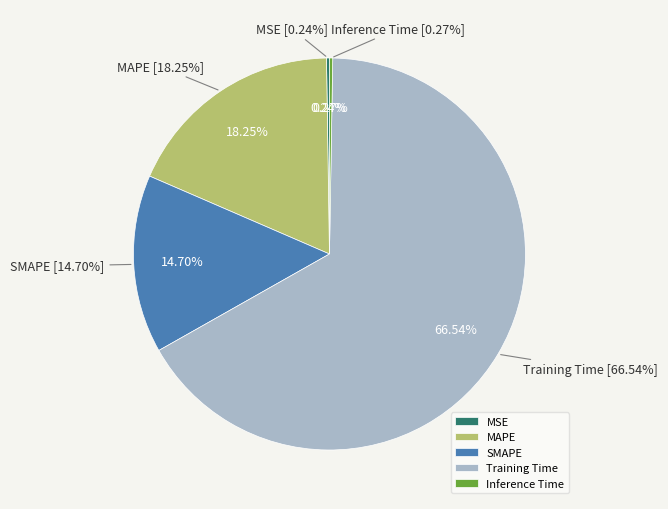

To the nearest percent, what is the combined percentage of Inference Time and SMAPE?

15%